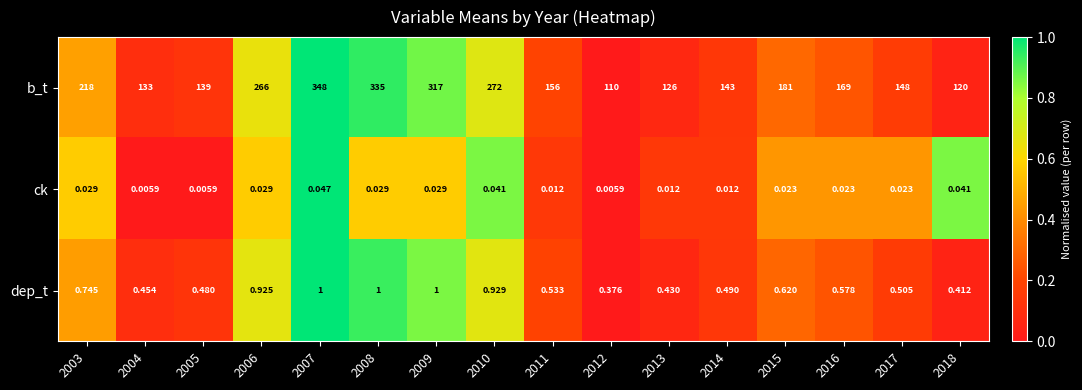

Rank the series at 2014 from lowest to highest value.

ck, dep_t, b_t